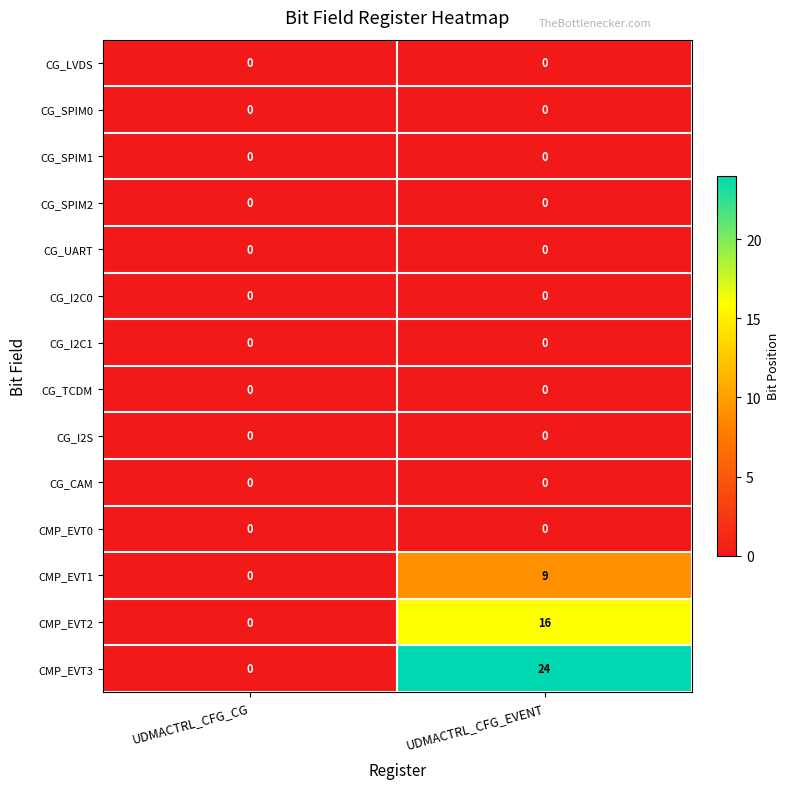

Reading left to right, extract all data points from this chart.

CG_LVDS: UDMACTRL_CFG_CG=0	UDMACTRL_CFG_EVENT=0
CG_SPIM0: UDMACTRL_CFG_CG=0	UDMACTRL_CFG_EVENT=0
CG_SPIM1: UDMACTRL_CFG_CG=0	UDMACTRL_CFG_EVENT=0
CG_SPIM2: UDMACTRL_CFG_CG=0	UDMACTRL_CFG_EVENT=0
CG_UART: UDMACTRL_CFG_CG=0	UDMACTRL_CFG_EVENT=0
CG_I2C0: UDMACTRL_CFG_CG=0	UDMACTRL_CFG_EVENT=0
CG_I2C1: UDMACTRL_CFG_CG=0	UDMACTRL_CFG_EVENT=0
CG_TCDM: UDMACTRL_CFG_CG=0	UDMACTRL_CFG_EVENT=0
CG_I2S: UDMACTRL_CFG_CG=0	UDMACTRL_CFG_EVENT=0
CG_CAM: UDMACTRL_CFG_CG=0	UDMACTRL_CFG_EVENT=0
CMP_EVT0: UDMACTRL_CFG_CG=0	UDMACTRL_CFG_EVENT=0
CMP_EVT1: UDMACTRL_CFG_CG=0	UDMACTRL_CFG_EVENT=9
CMP_EVT2: UDMACTRL_CFG_CG=0	UDMACTRL_CFG_EVENT=16
CMP_EVT3: UDMACTRL_CFG_CG=0	UDMACTRL_CFG_EVENT=24